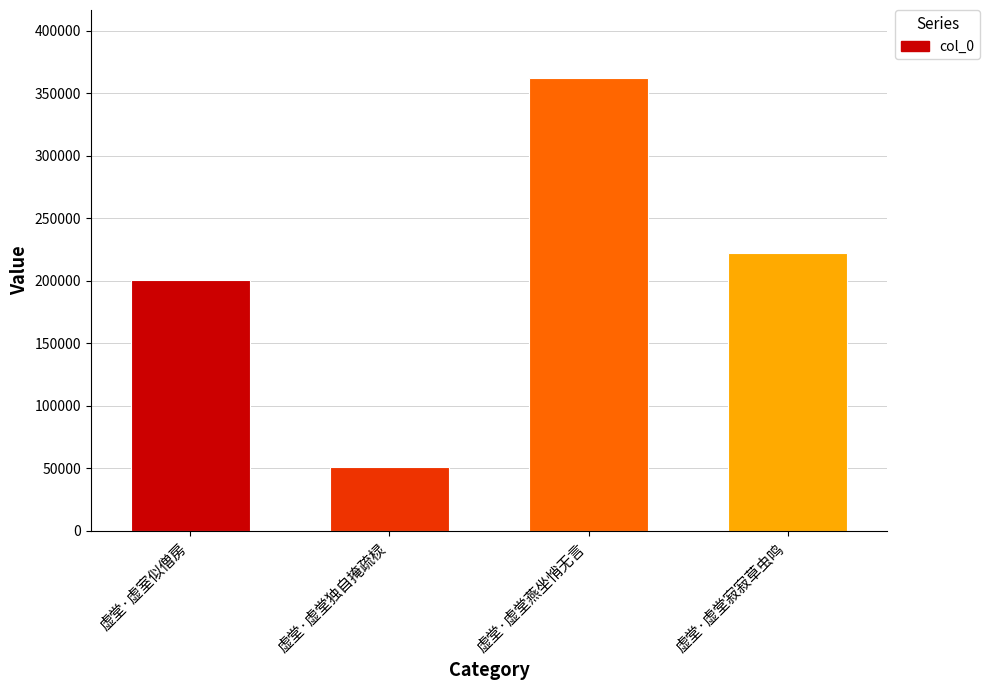

Reading left to right, what are all the values shown in this chart?

虚堂·虚室似僧房=200671	虚堂·虚堂独自掩疏棂=50918	虚堂·虚堂燕坐悄无言=362176	虚堂·虚堂寂寂草虫鸣=222436